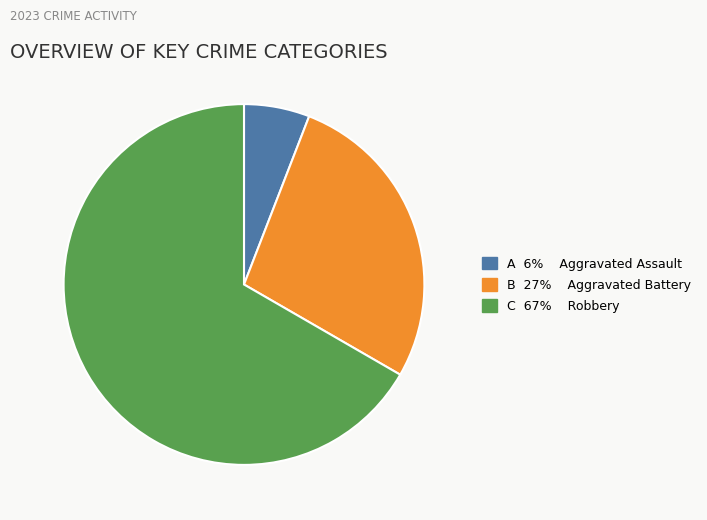

Is there a majority slice in this chart?

Yes